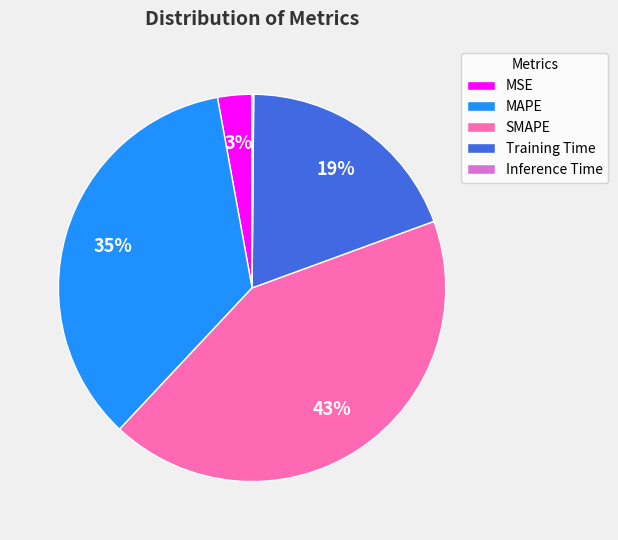

Is the sum of MAPE and SMAPE greater than half?

Yes